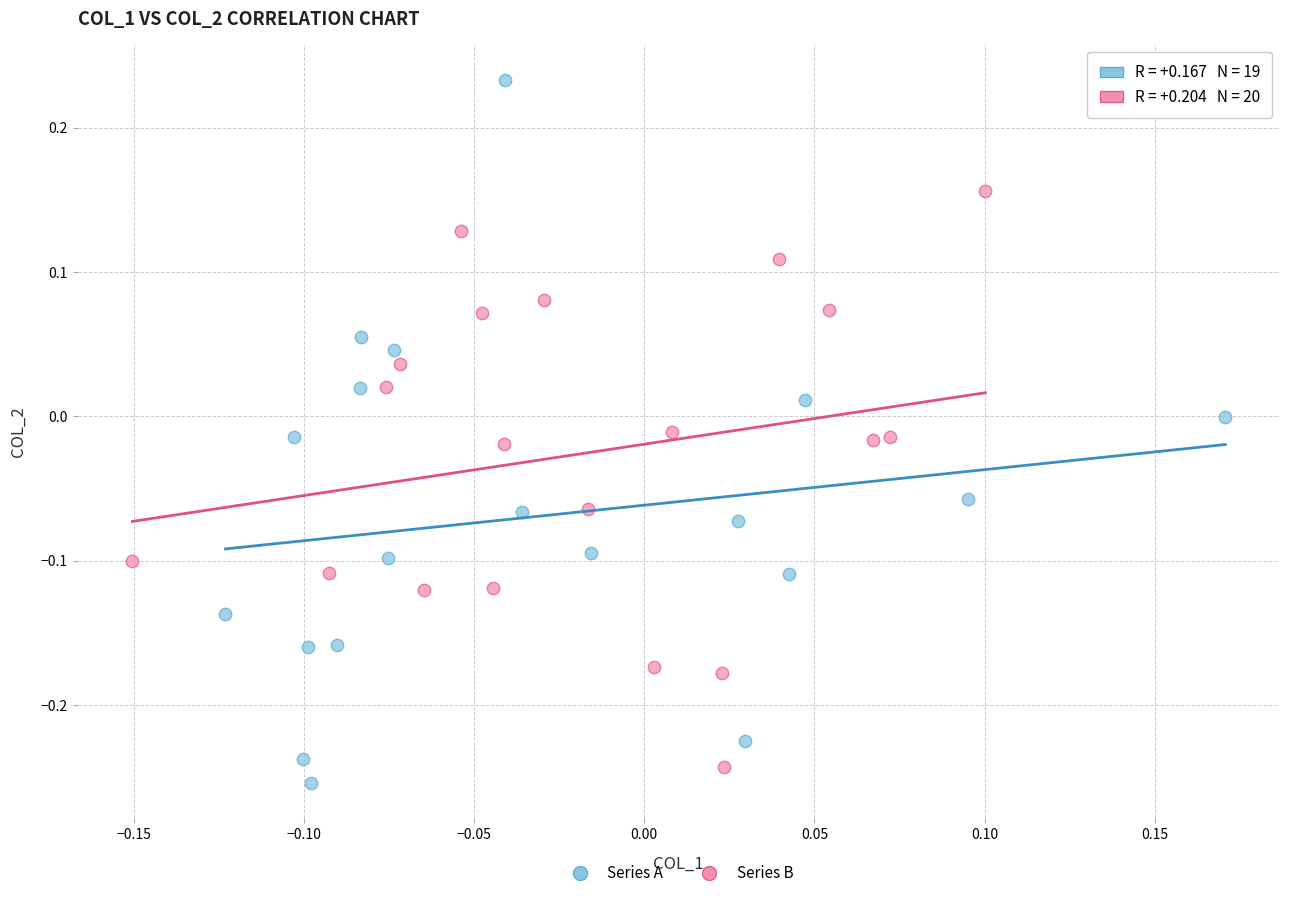

Which series reaches the minimum Y coordinate?

Series A